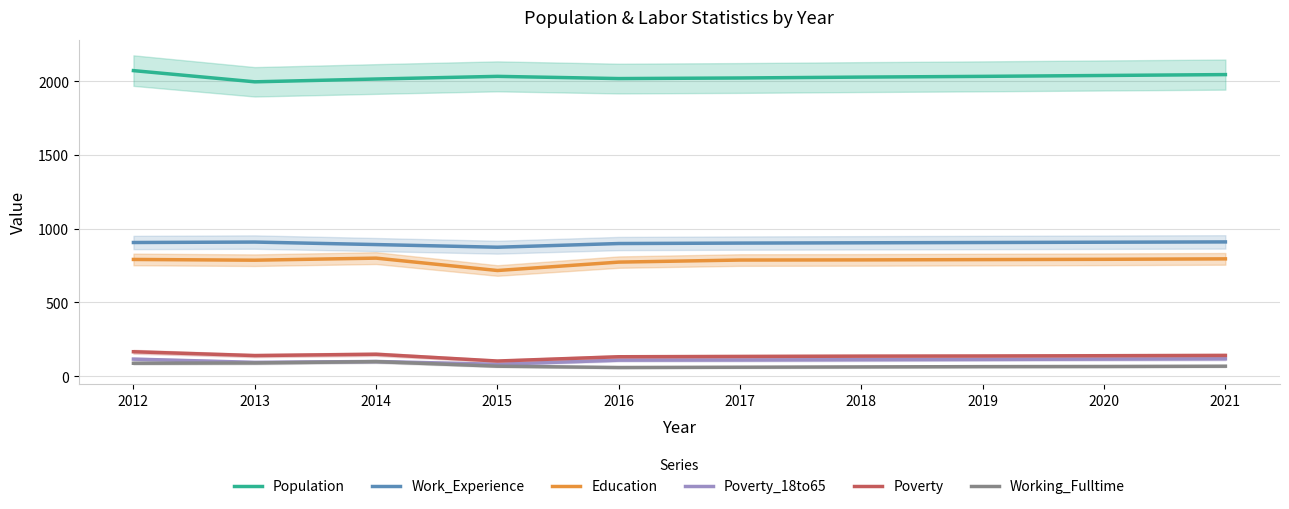

At which category is the sum across all series the highest?

2012